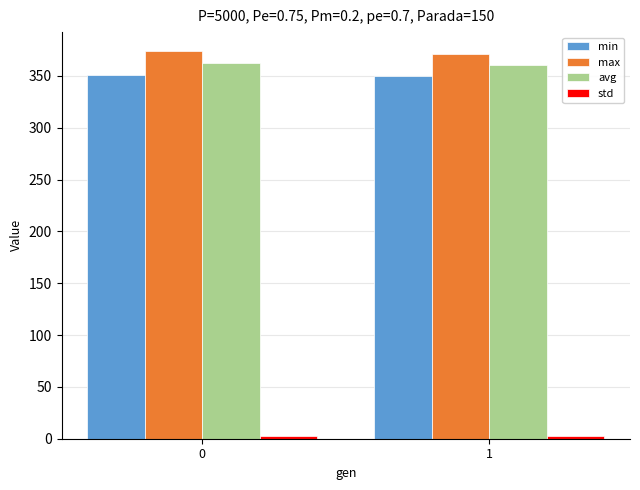

Is it true that max equals 550.4 at 0?

False